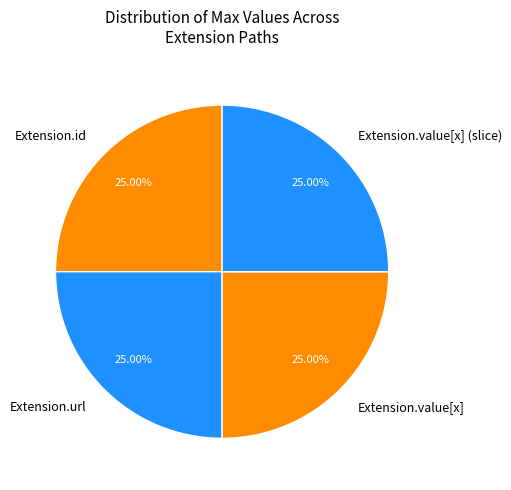

Is Extension.url the majority of the pie?

No